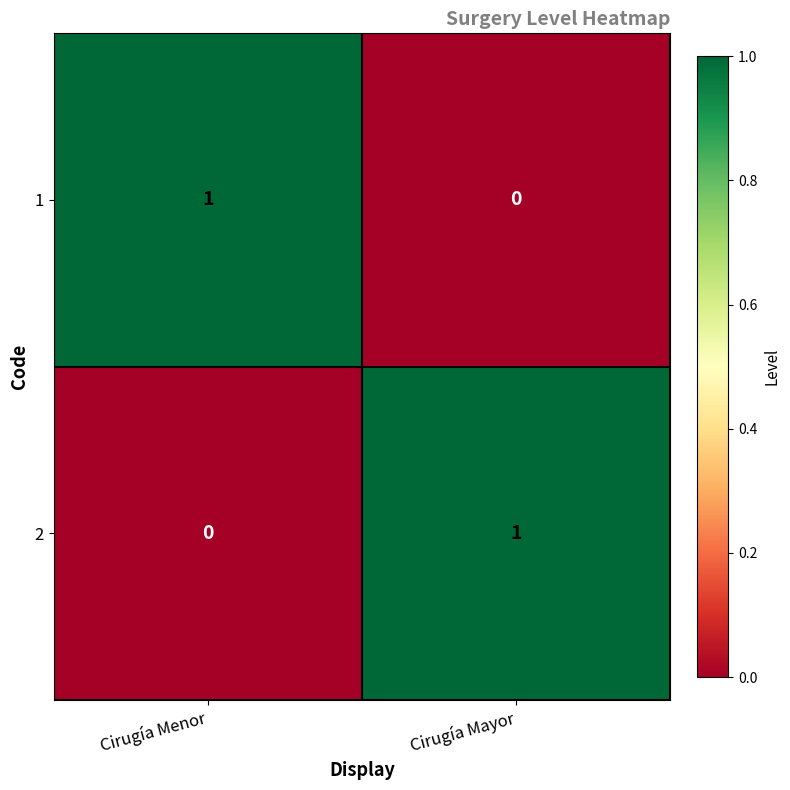

Is the value of 1 at Cirugía Menor greater than the value of 2 at Cirugía Menor?

Yes